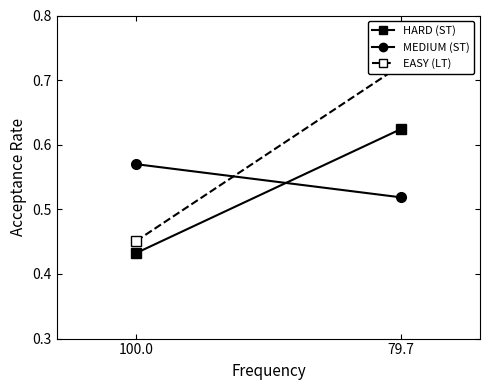

Reading left to right, list all the values displayed in this chart.

HARD (ST): 100.0=0.4	79.7=0.6
MEDIUM (ST): 100.0=0.6	79.7=0.5
EASY (LT): 100.0=0.5	79.7=0.7